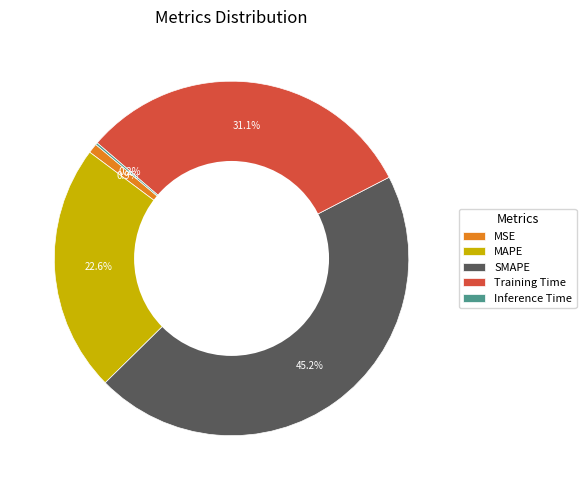

What is the largest slice in the pie chart?

SMAPE